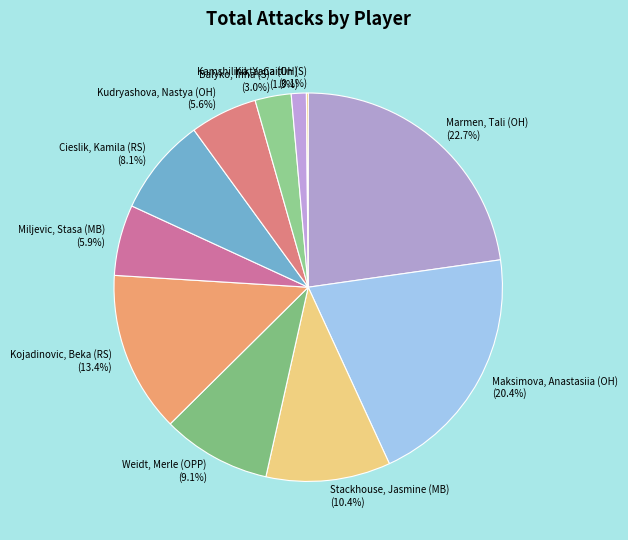

How much of the chart is everything except Cieslik, Kamila (RS)?

91.9%